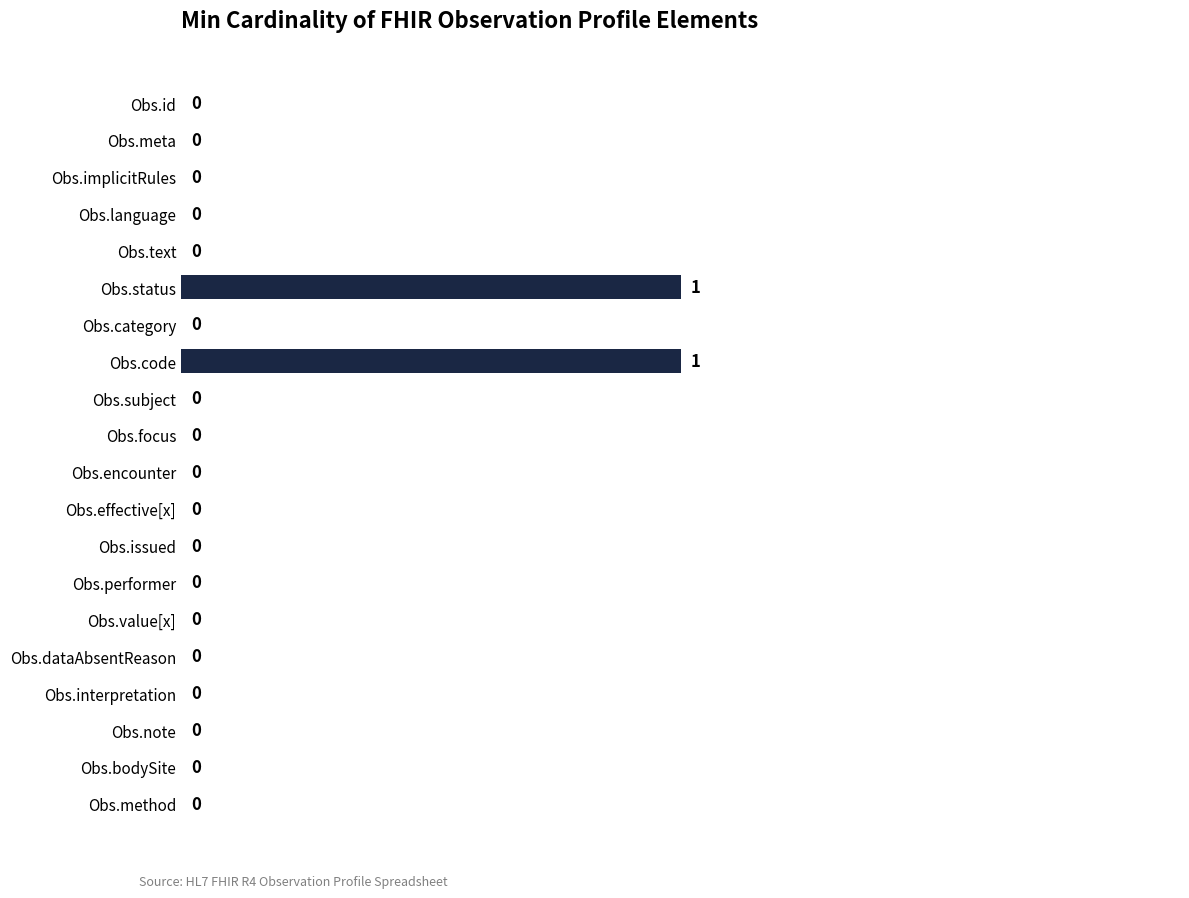

True or false: the data shows 1 at Obs.status.

True